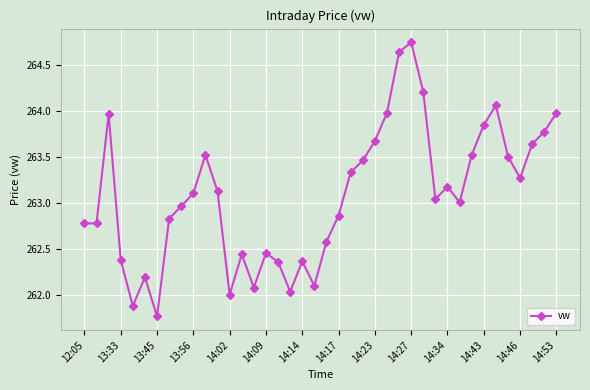

What is the difference between the second highest and minimum values?

2.9